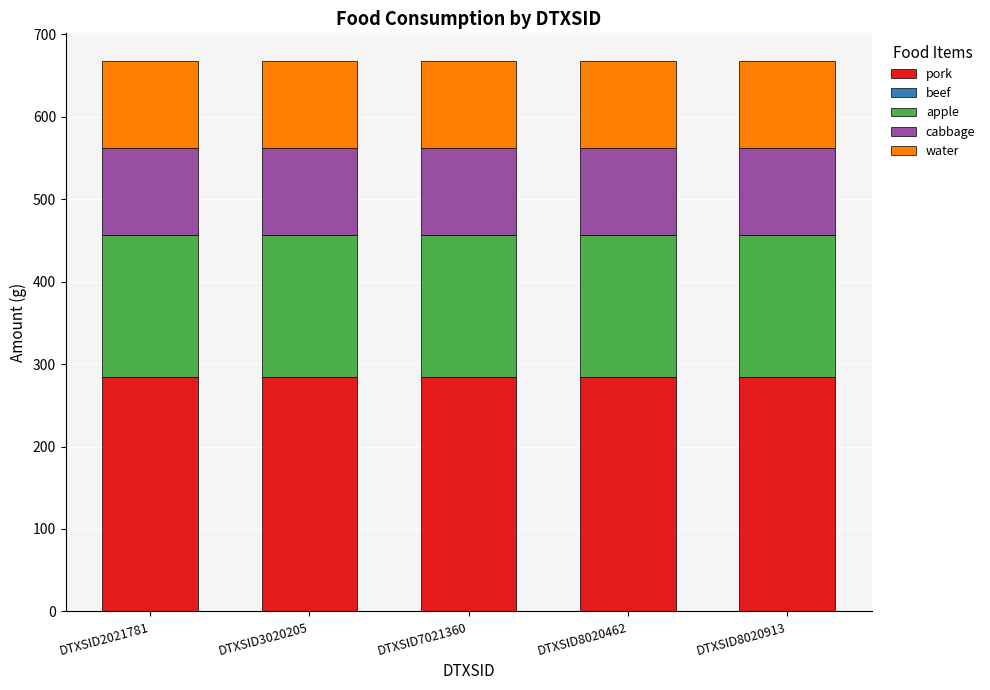

What is the total value across all series at DTXSID3020205?

667.8